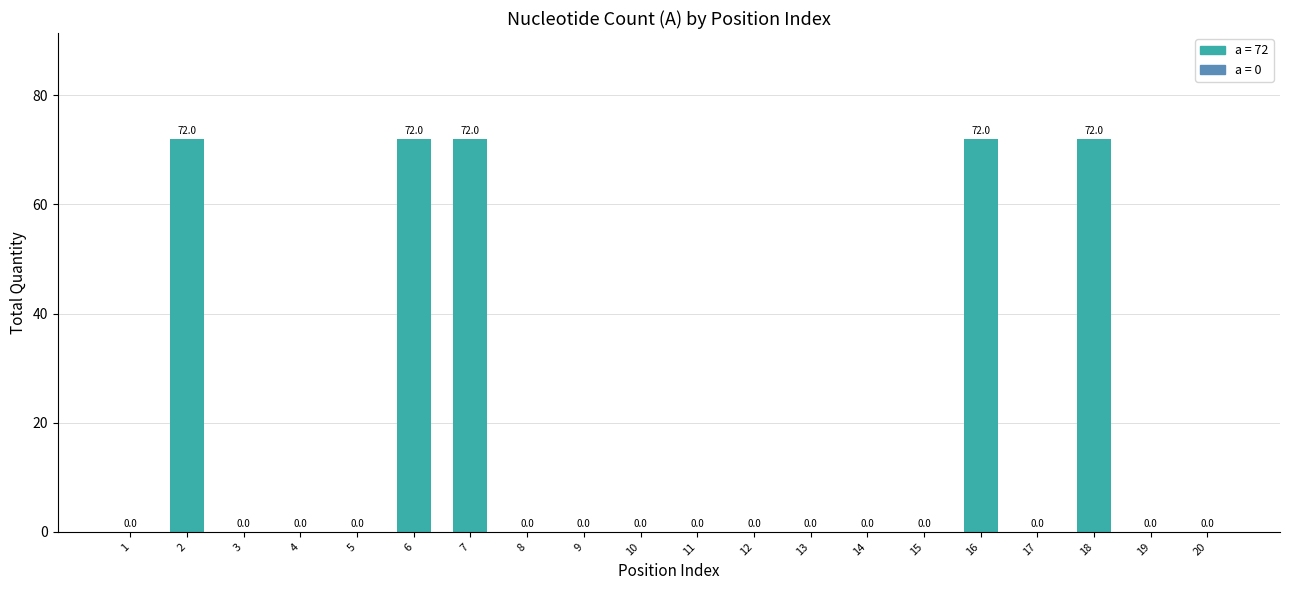

Is it true that the value at 15 is -41?

False